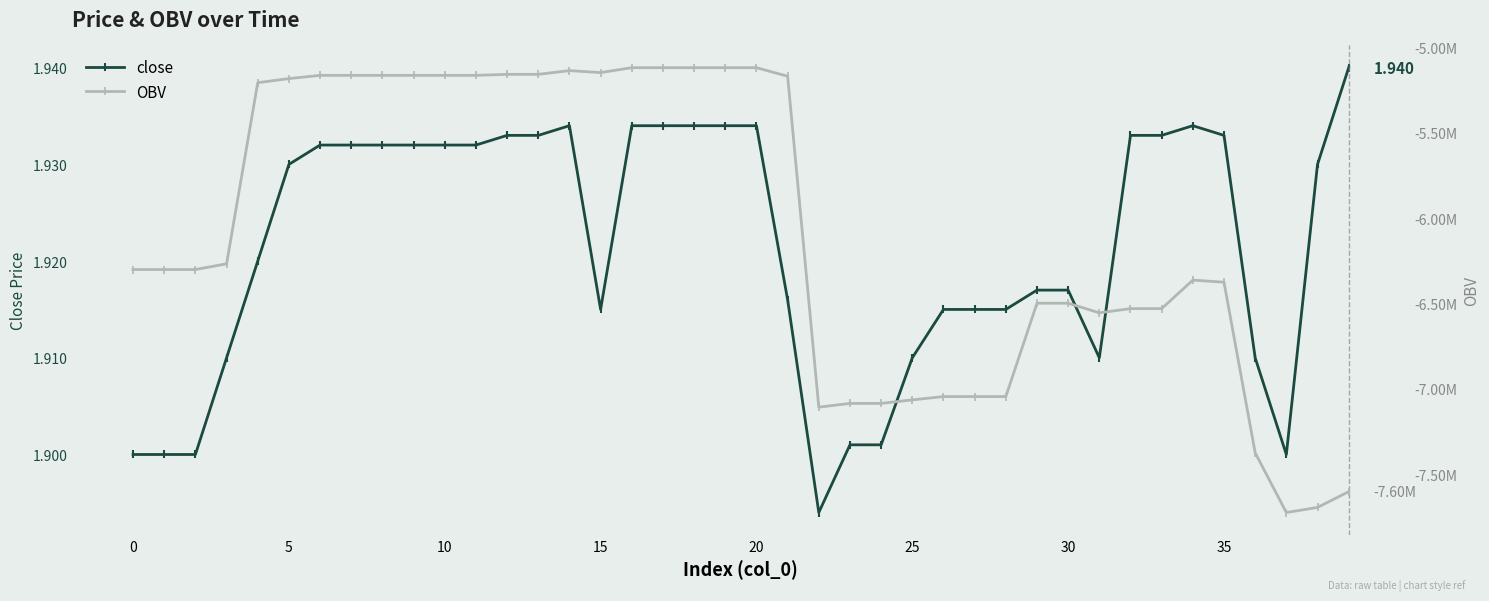

Between 14 and 27, which is larger?

14